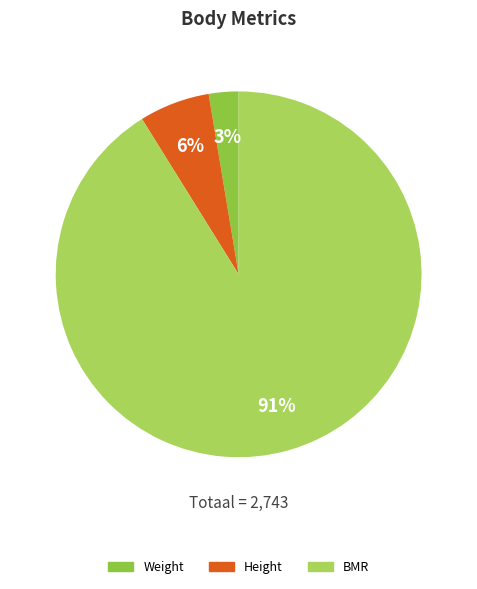

Which category has the smallest portion of the pie?

Weight